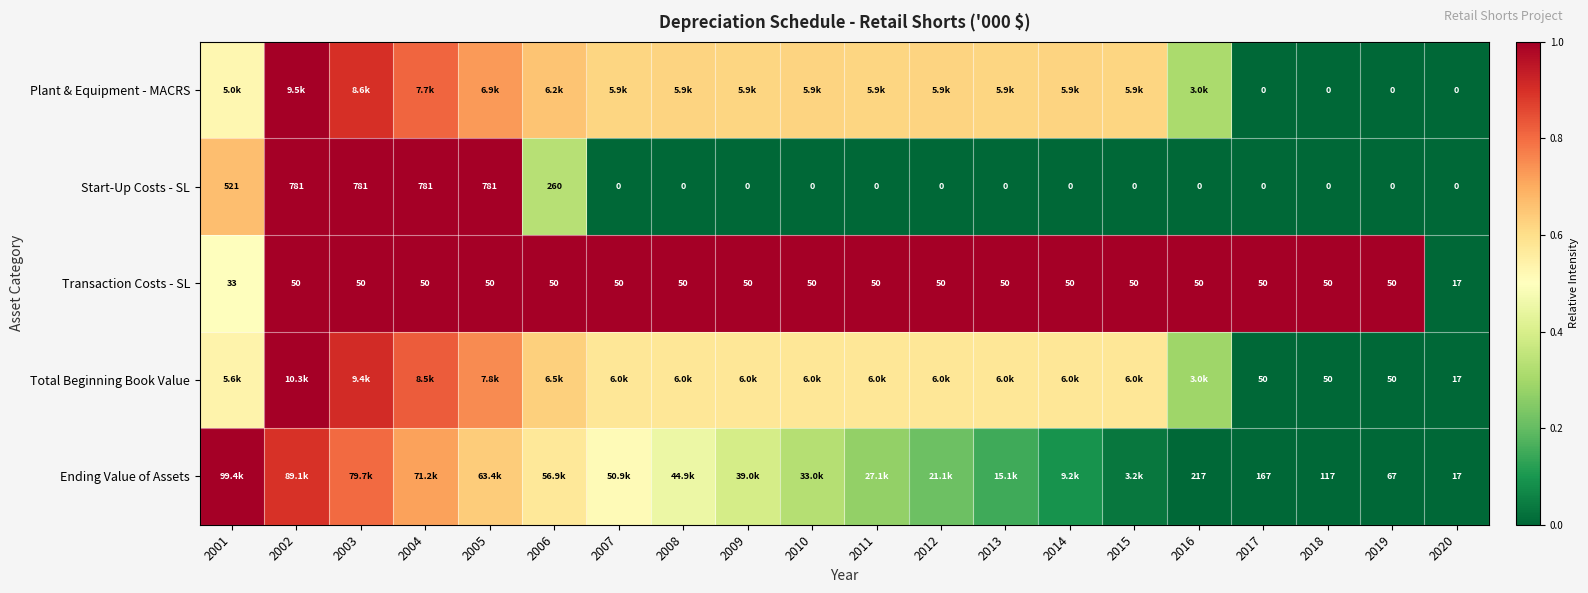

How many categories are shown in the chart?

20